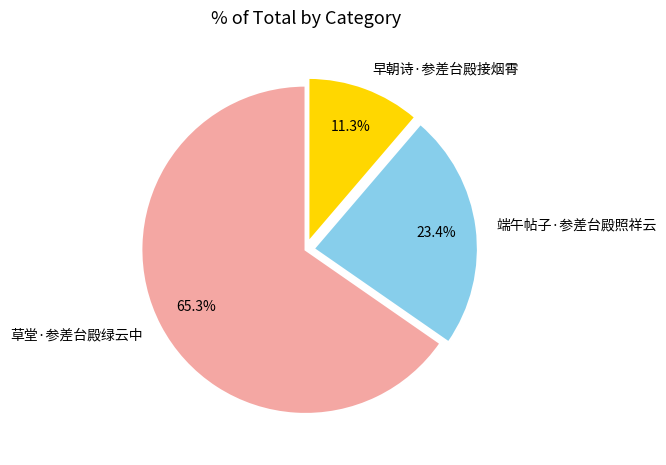

How much of the chart is everything except 端午帖子·参差台殿照祥云?

76.6%